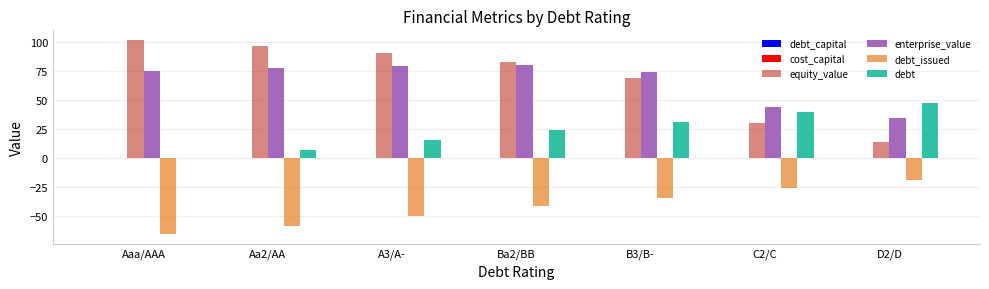

At which label does debt_issued reach its peak?

D2/D